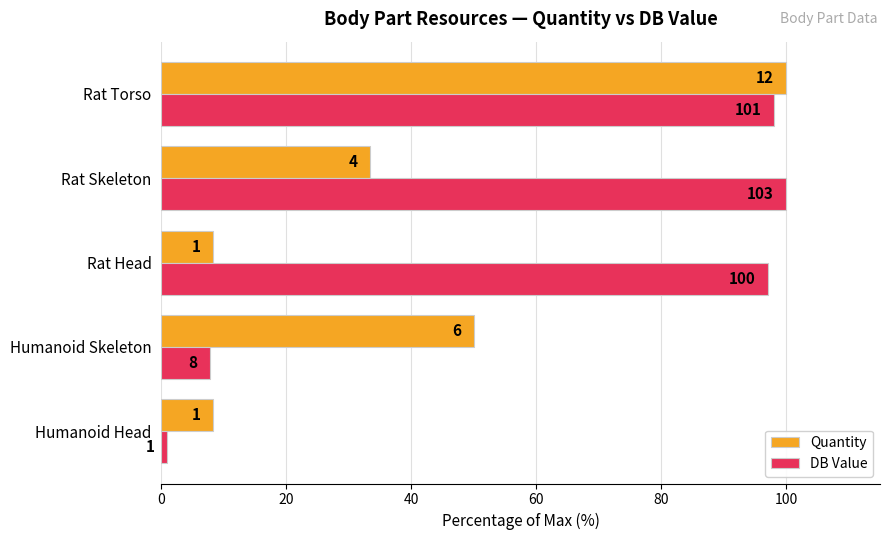

What are all the series names shown in the legend?

Quantity, DB Value